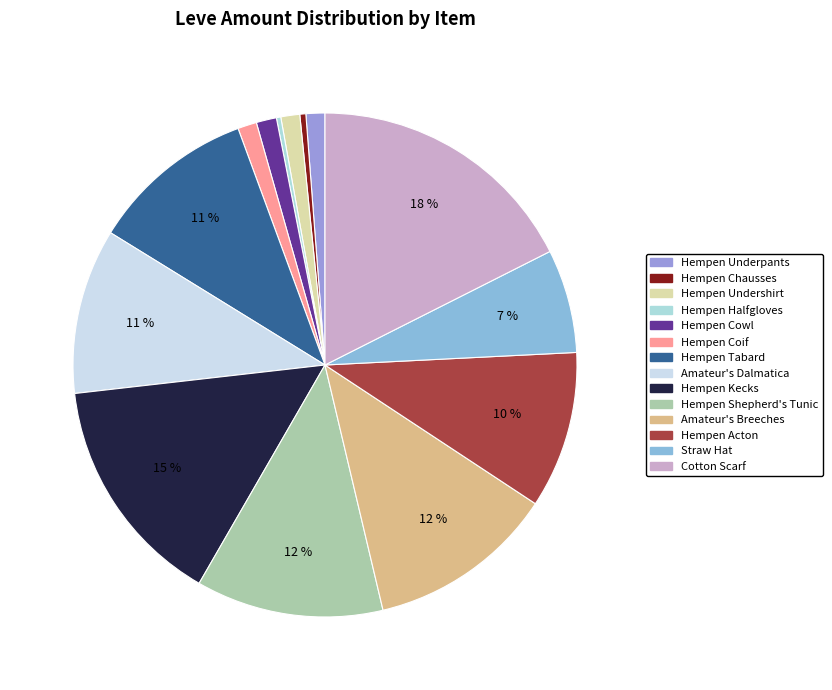

Which slice is the smallest?

Hempen Halfgloves